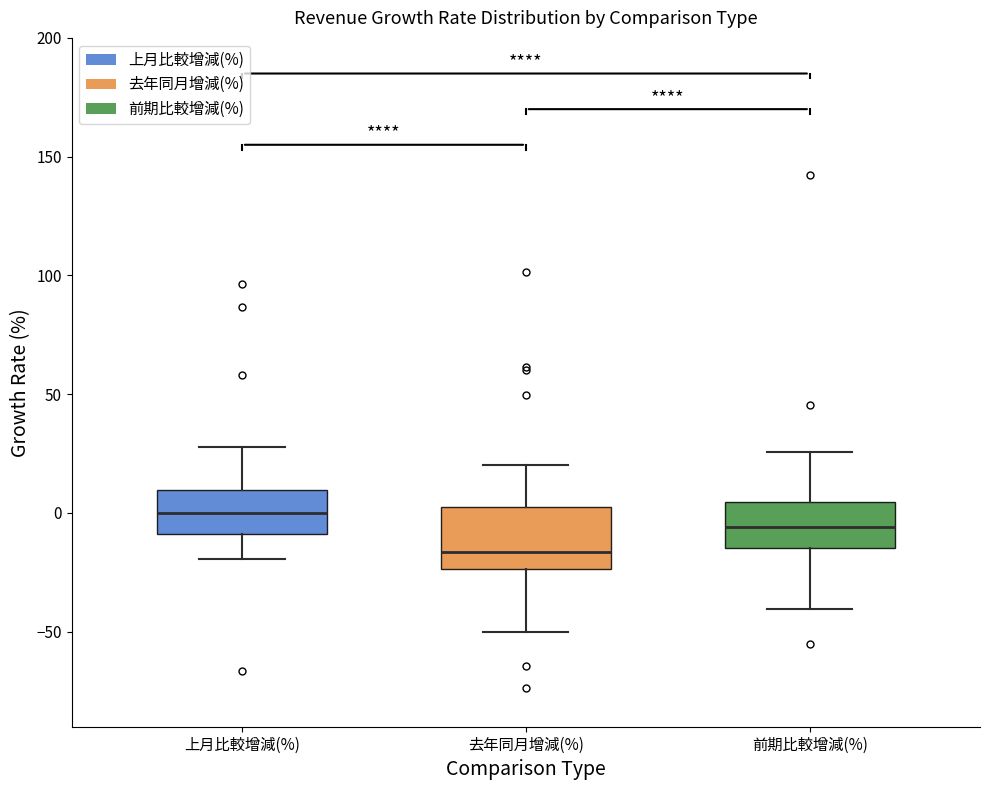

Reading left to right, transcribe this box plot: for each box, give where its median line is, the range the box spans, and where its two whiskers end, as read against the y-axis. The values are not printed on the chart, so give them approximately, as read against the axis.

上月比較增減(%): median 0, box -10 to 10, whiskers -20 to 30
去年同月增減(%): median -15, box -25 to 0, whiskers -50 to 20
前期比較增減(%): median -5, box -15 to 5, whiskers -40 to 25